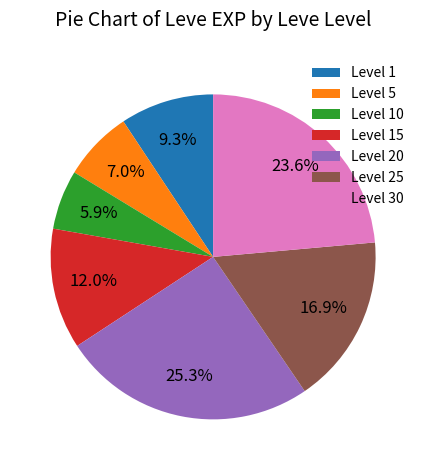

What is the largest slice in the pie chart?

Level 20